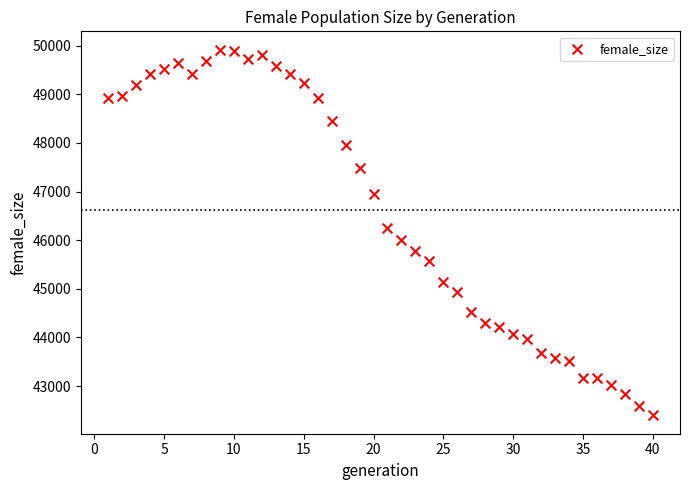

What is the range of X values (max minus min)?

39